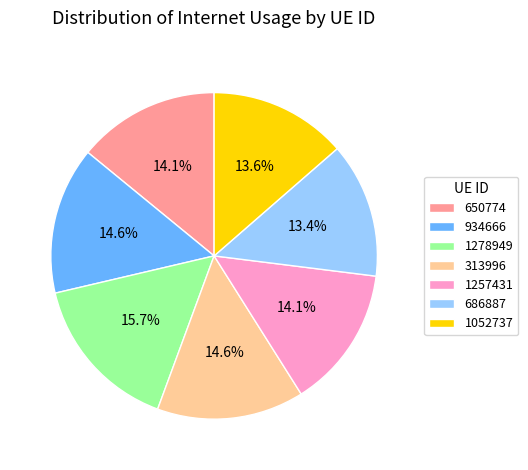

What percentage is NOT represented by 650774?

85.9%